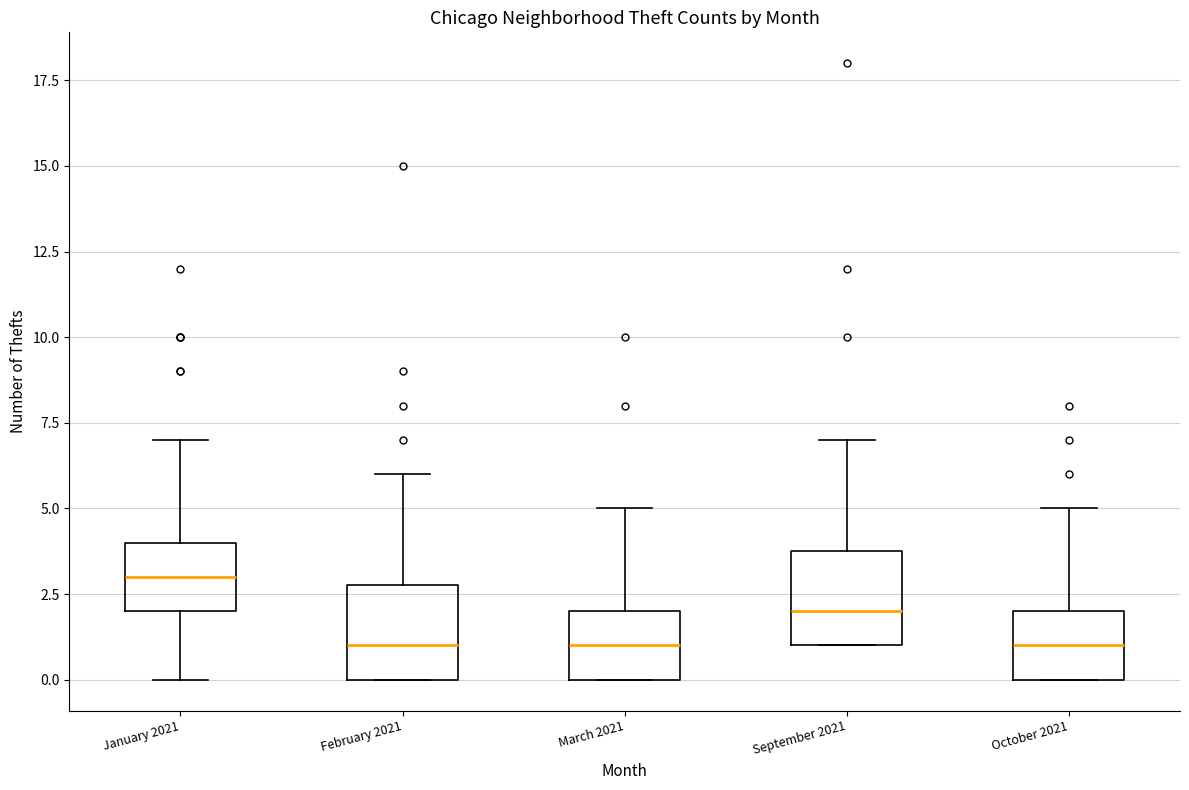

Reading left to right, read every box against the y-axis: the position of its median line, the range the box covers, and the ends of its whiskers. The values are not printed on the chart, so give them approximately, as read against the axis.

January 2021: median 3, box 2 to 4, whiskers 0 to 7
February 2021: median 1, box 0 to 3, whiskers 0 to 6
March 2021: median 1, box 0 to 2, whiskers 0 to 5
September 2021: median 2, box 1 to 4, whiskers 1 to 7
October 2021: median 1, box 0 to 2, whiskers 0 to 5